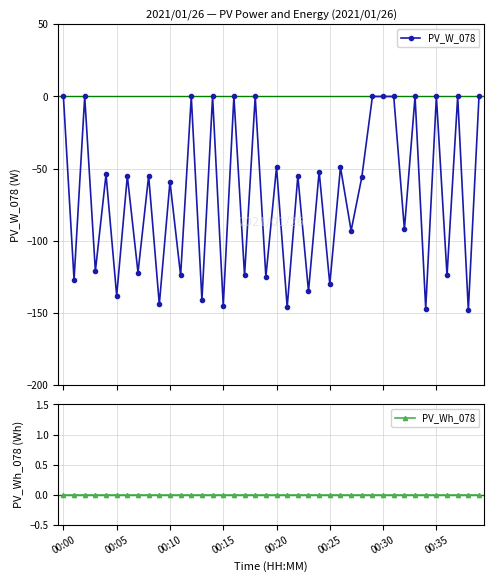

True or false: PV_Wh_078 has more than 1 points higher than both neighbors.

False